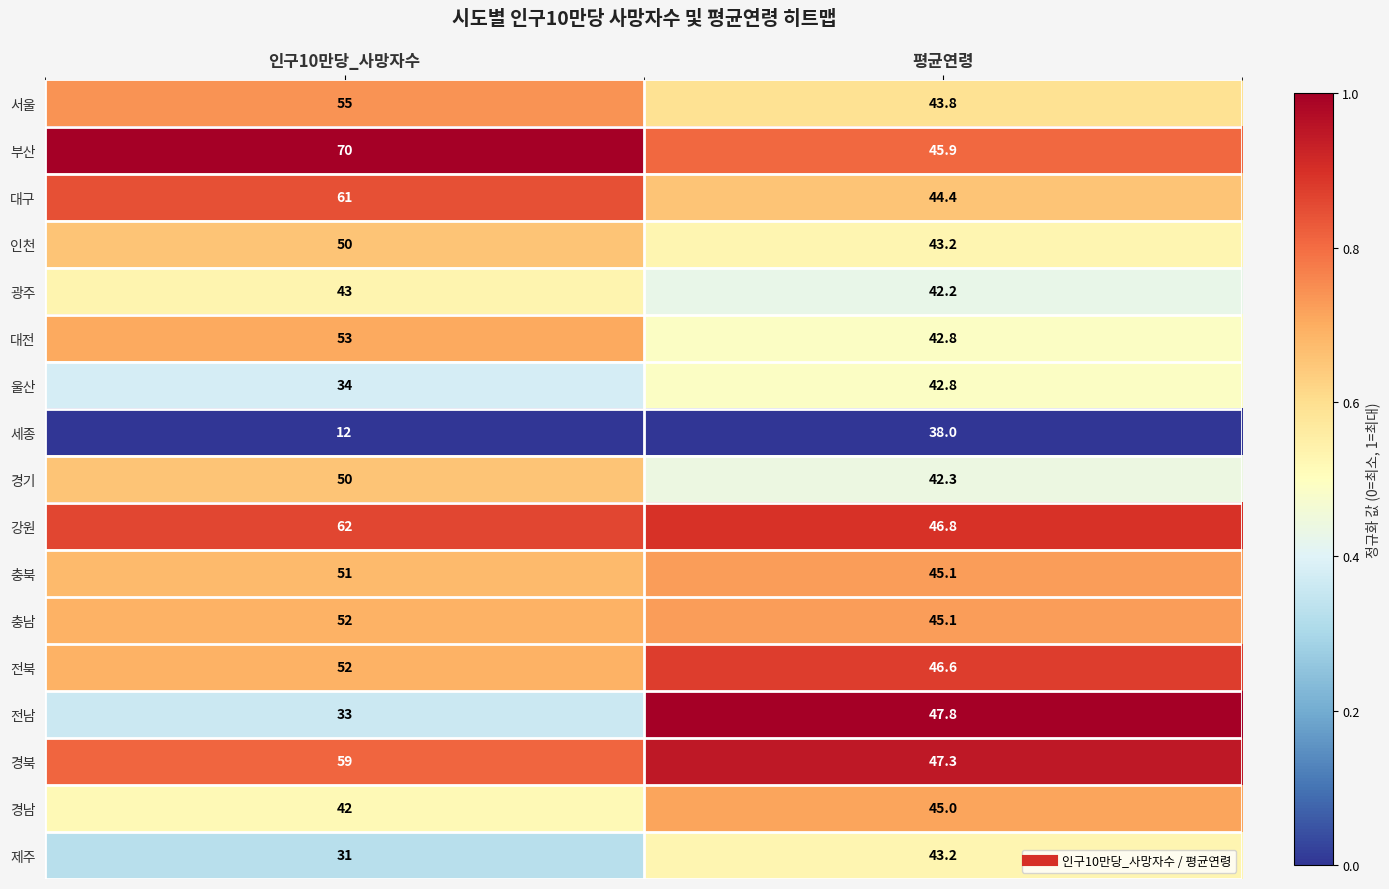

Which label corresponds to the largest value in the chart?

인구10만당_사망자수